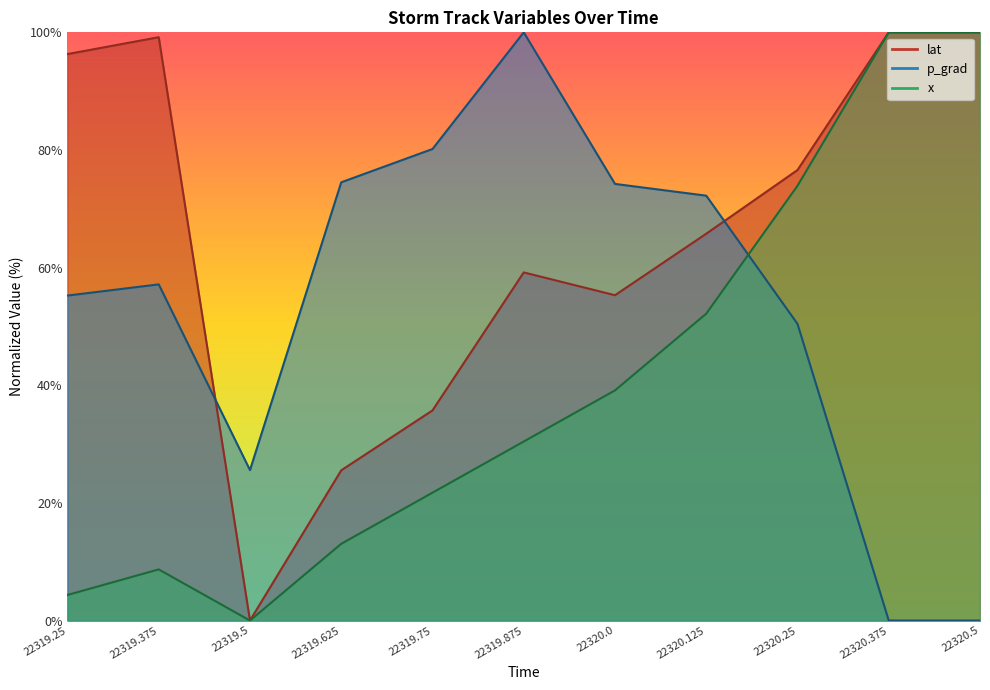

How many values in x are above zero?

10